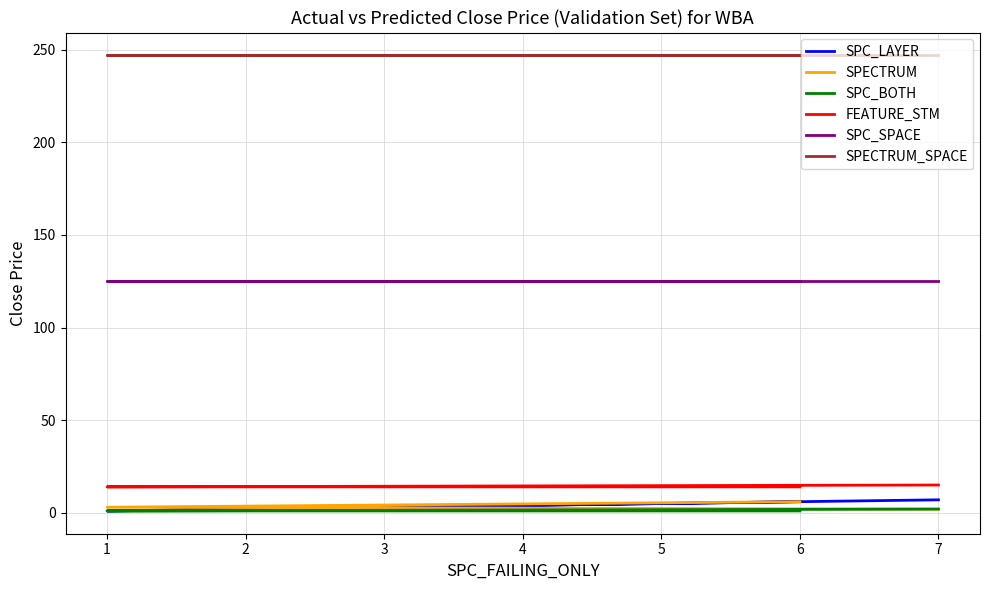

Is the value of SPC_LAYER at 1 greater than the value of SPECTRUM at 6?

No